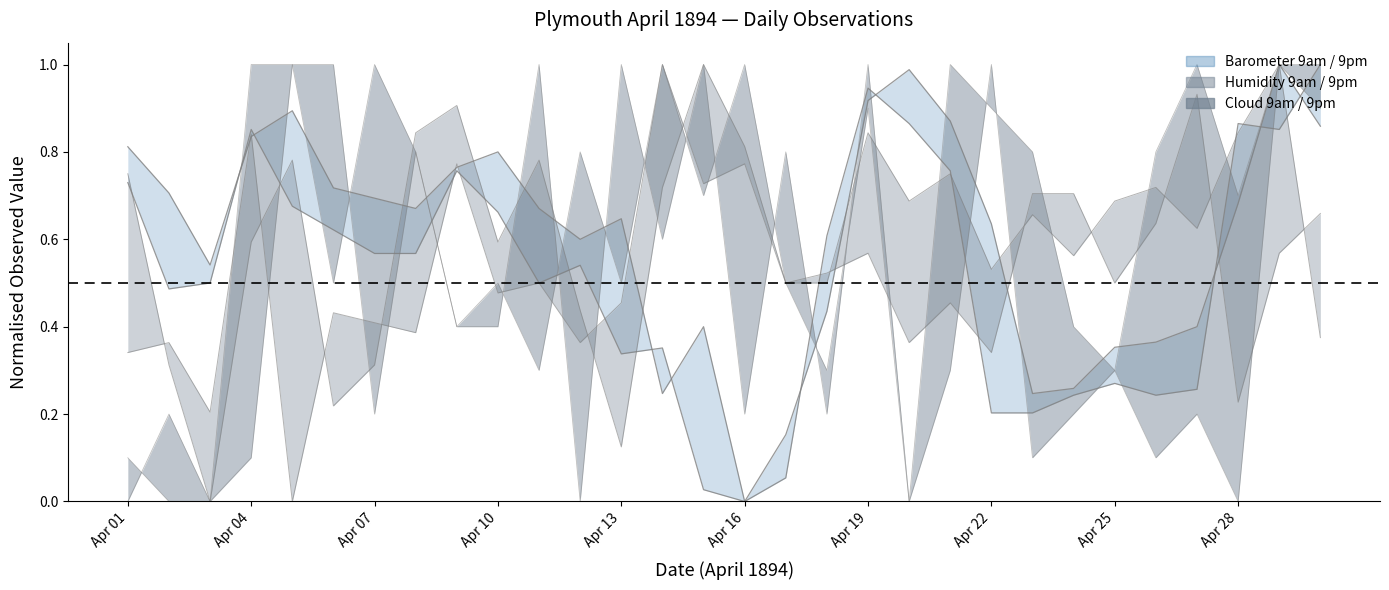

How many categories are shown in the chart?

30